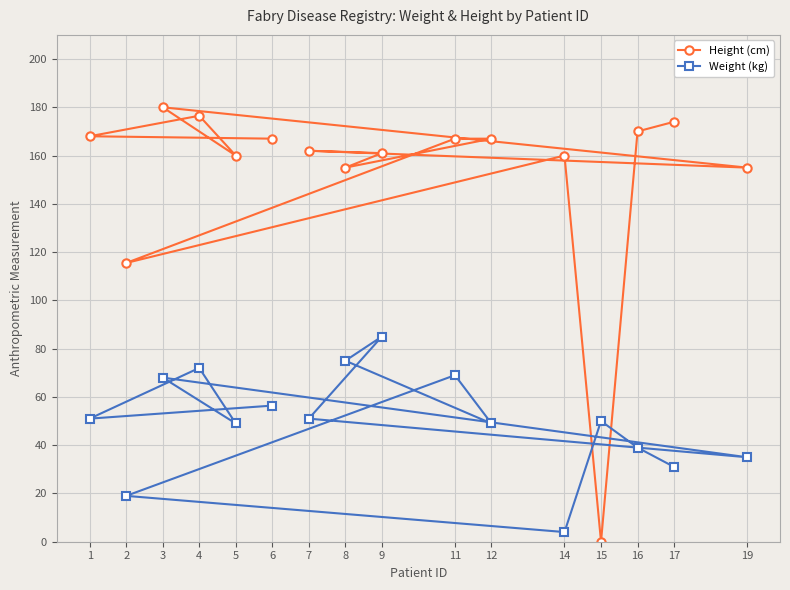

What is the sum of all Height (cm) values?

2438.0